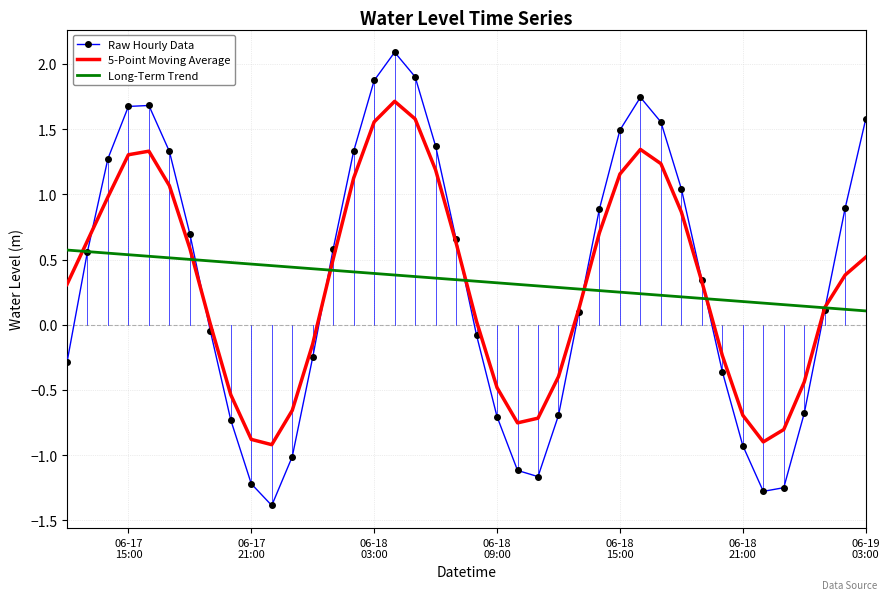

List the series in order of their peak value, highest first.

Raw Hourly Data, 5-Point Moving Average, Long-Term Trend